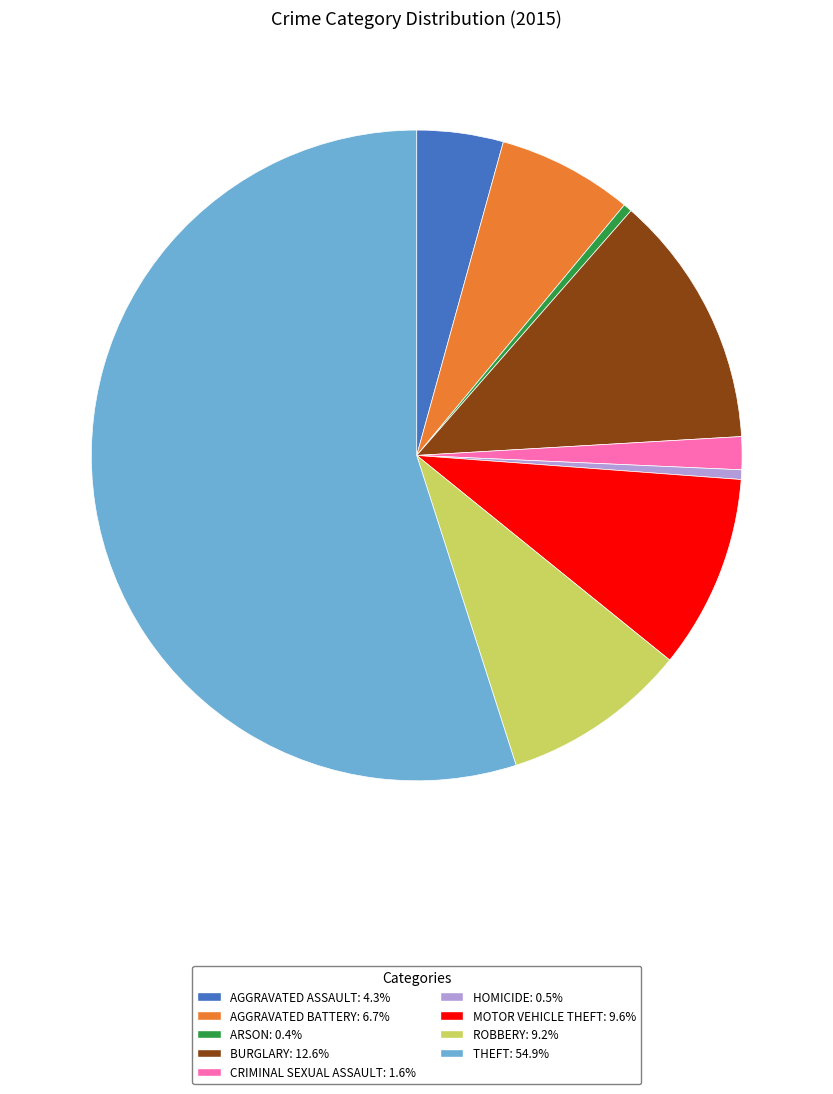

Is there a majority slice in this chart?

Yes